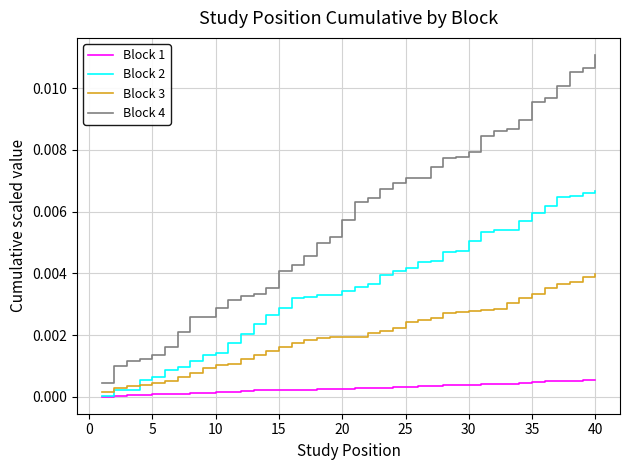

Which series has the largest range (max minus min)?

Block 4